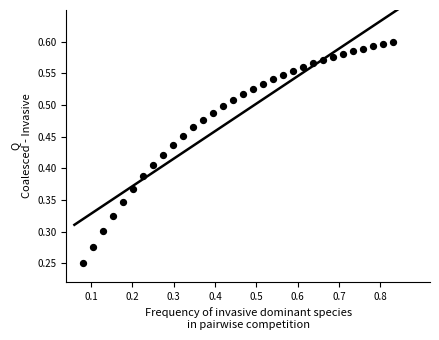

What is the range of X values (max minus min)?

0.8